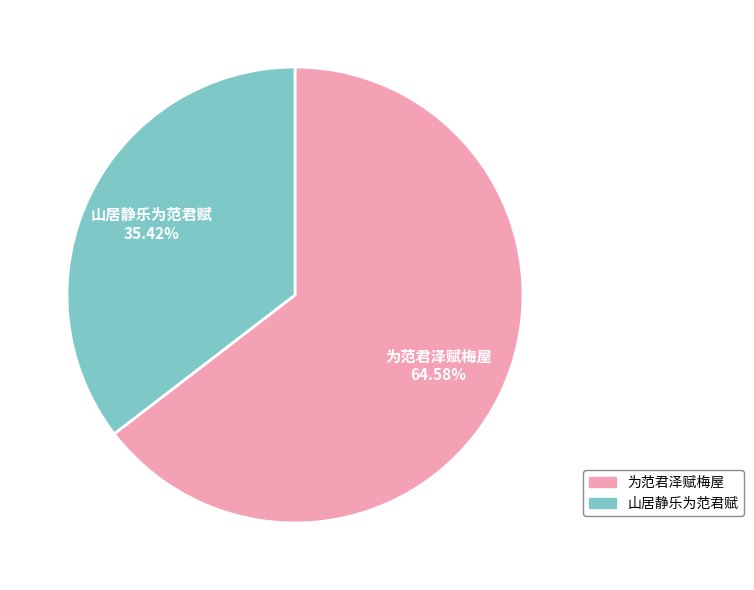

To the nearest percent, what is the difference between the largest and smallest slice percentages?

29%